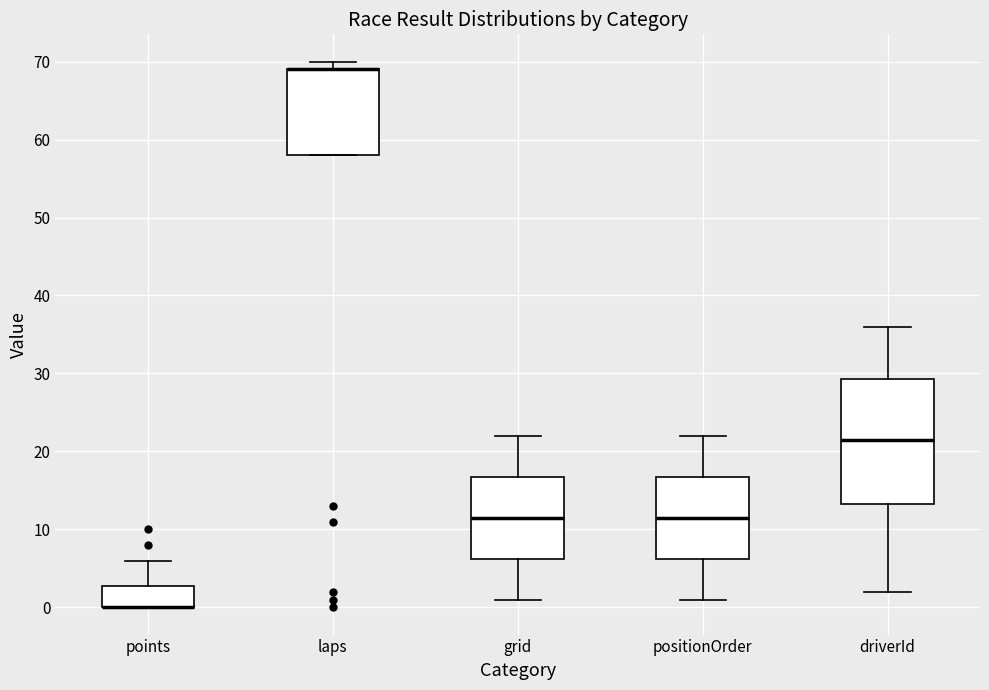

Reading left to right, read every box against the y-axis: the position of its median line, the range the box covers, and the ends of its whiskers. The values are not printed on the chart, so give them approximately, as read against the axis.

points: median 0 (drawn on the box's lower edge), box 0 to 3, whiskers 0 to 6
laps: median 69 (drawn on the box's upper edge), box 58 to 69, whiskers 58 to 70
grid: median 12, box 6 to 17, whiskers 1 to 22
positionOrder: median 12, box 6 to 17, whiskers 1 to 22
driverId: median 22, box 13 to 29, whiskers 2 to 36